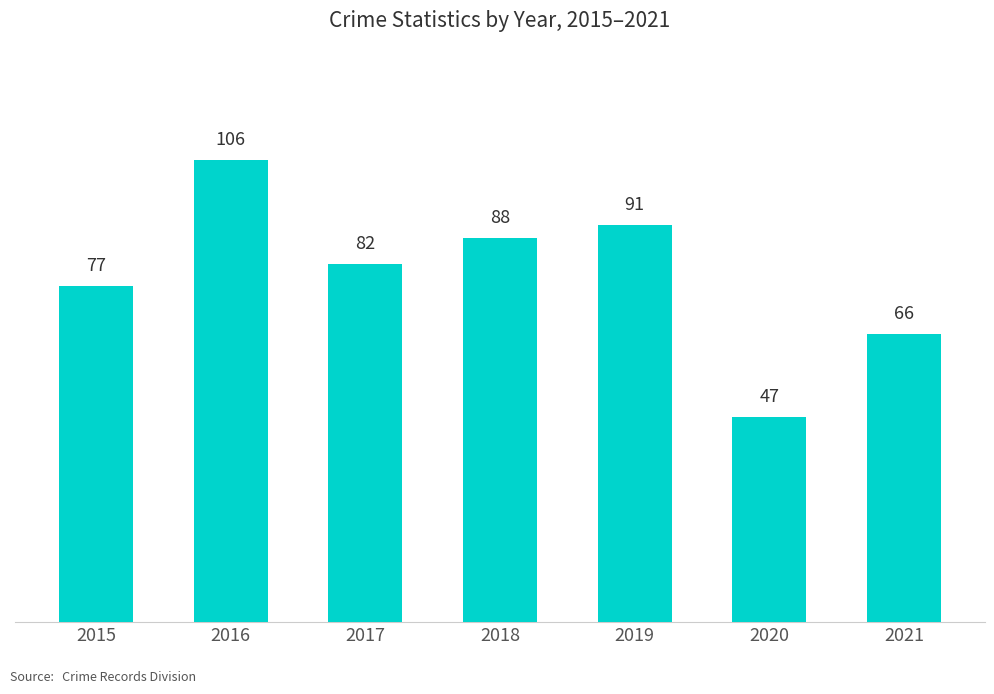

At which category does the chart reach its minimum across all series?

2020